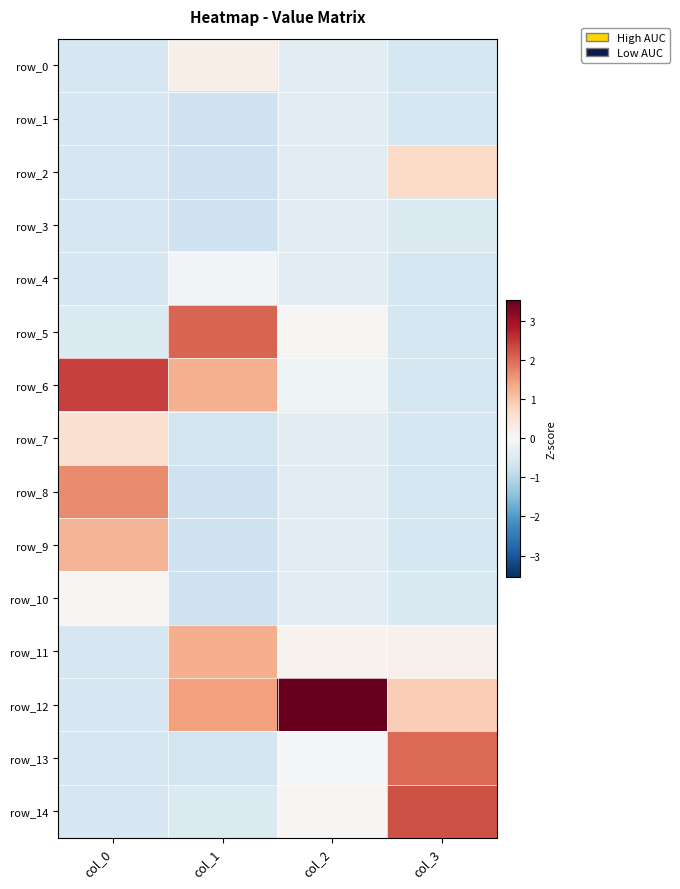

Reading left to right, what are all the values shown in this chart?

row_0: col_0=-0.6	col_1=0.2	col_2=-0.4	col_3=-0.6
row_1: col_0=-0.6	col_1=-0.7	col_2=-0.4	col_3=-0.6
row_2: col_0=-0.6	col_1=-0.7	col_2=-0.4	col_3=0.7
row_3: col_0=-0.6	col_1=-0.7	col_2=-0.4	col_3=-0.5
row_4: col_0=-0.6	col_1=-0.1	col_2=-0.4	col_3=-0.6
row_5: col_0=-0.5	col_1=2.1	col_2=0.0	col_3=-0.6
row_6: col_0=2.4	col_1=1.3	col_2=-0.2	col_3=-0.6
row_7: col_0=0.5	col_1=-0.6	col_2=-0.4	col_3=-0.6
row_8: col_0=1.7	col_1=-0.7	col_2=-0.4	col_3=-0.6
row_9: col_0=1.2	col_1=-0.7	col_2=-0.4	col_3=-0.6
row_10: col_0=0.1	col_1=-0.7	col_2=-0.4	col_3=-0.5
row_11: col_0=-0.6	col_1=1.3	col_2=0.1	col_3=0.2
row_12: col_0=-0.6	col_1=1.5	col_2=3.5	col_3=0.9
row_13: col_0=-0.6	col_1=-0.7	col_2=-0.1	col_3=2.0
row_14: col_0=-0.6	col_1=-0.5	col_2=0.1	col_3=2.3